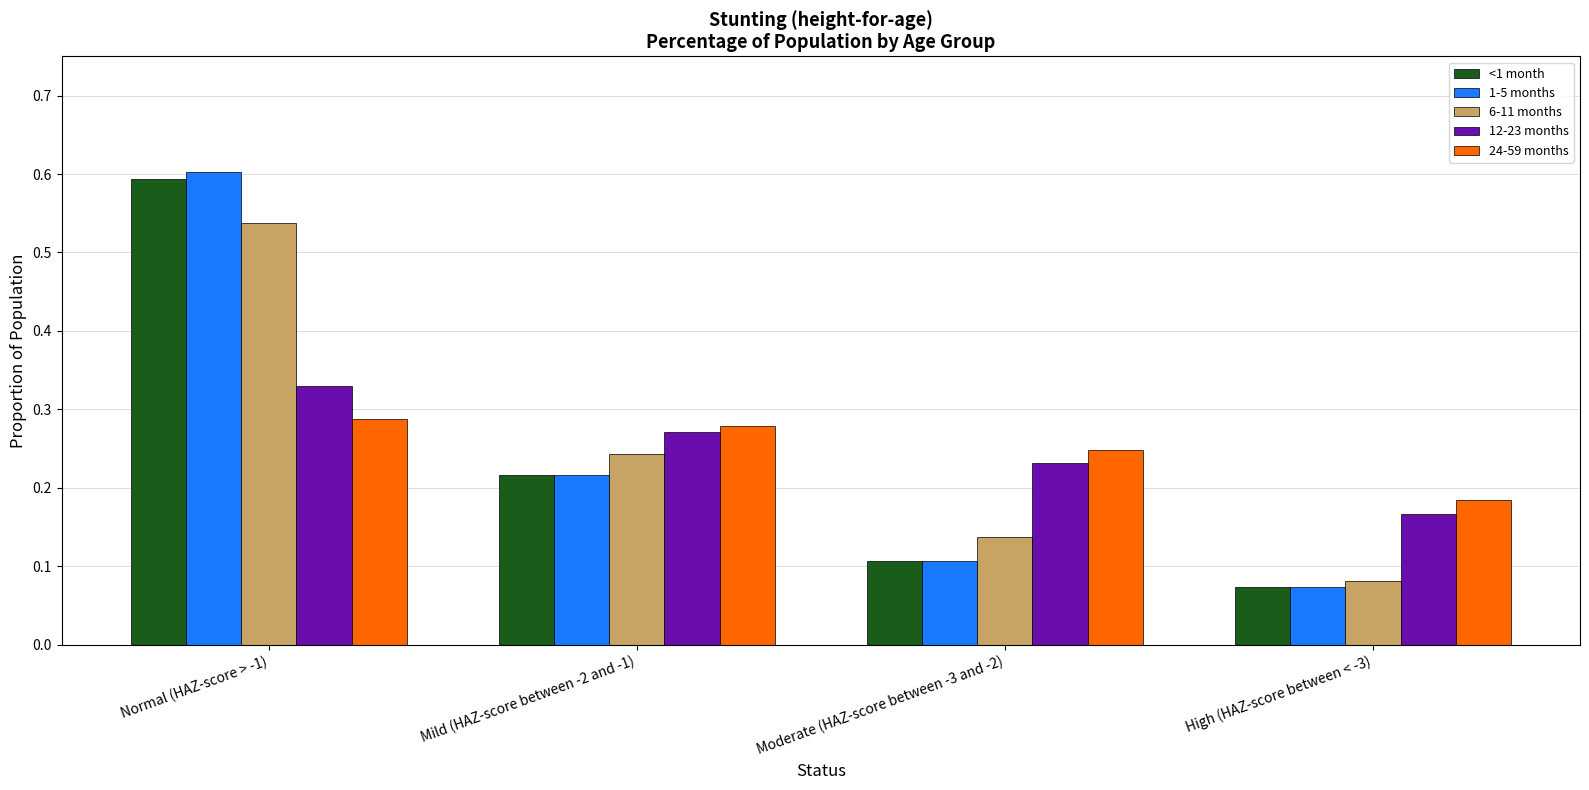

At which category does the chart reach its minimum across all series?

High (HAZ-score between < -3)